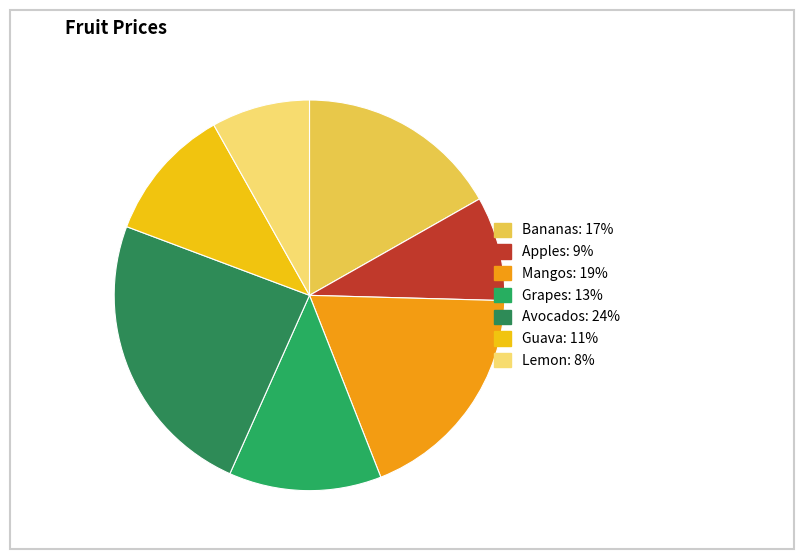

Do Guava and Grapes together represent more than half of the pie?

No